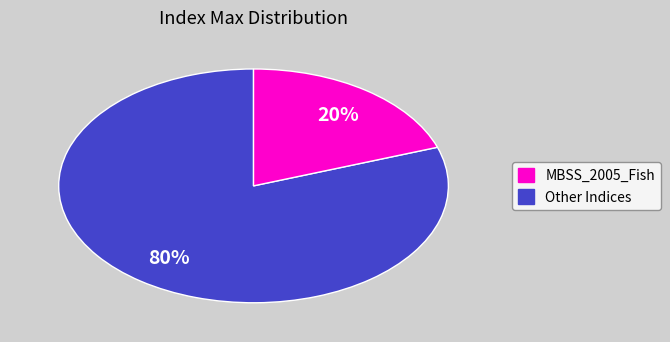

How many segments does this pie chart have?

2